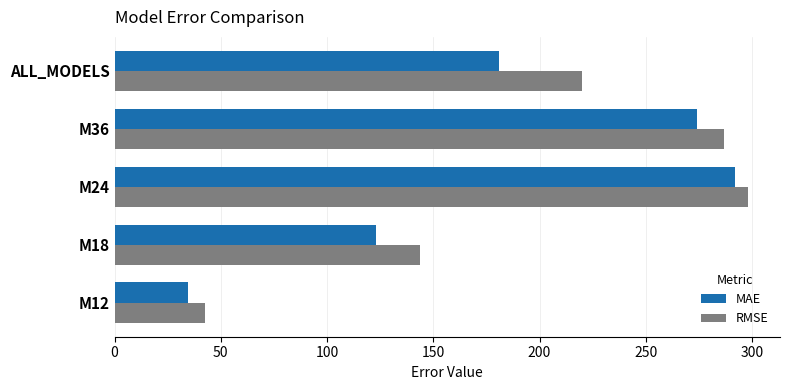

What is the sum of all MAE values?

904.7